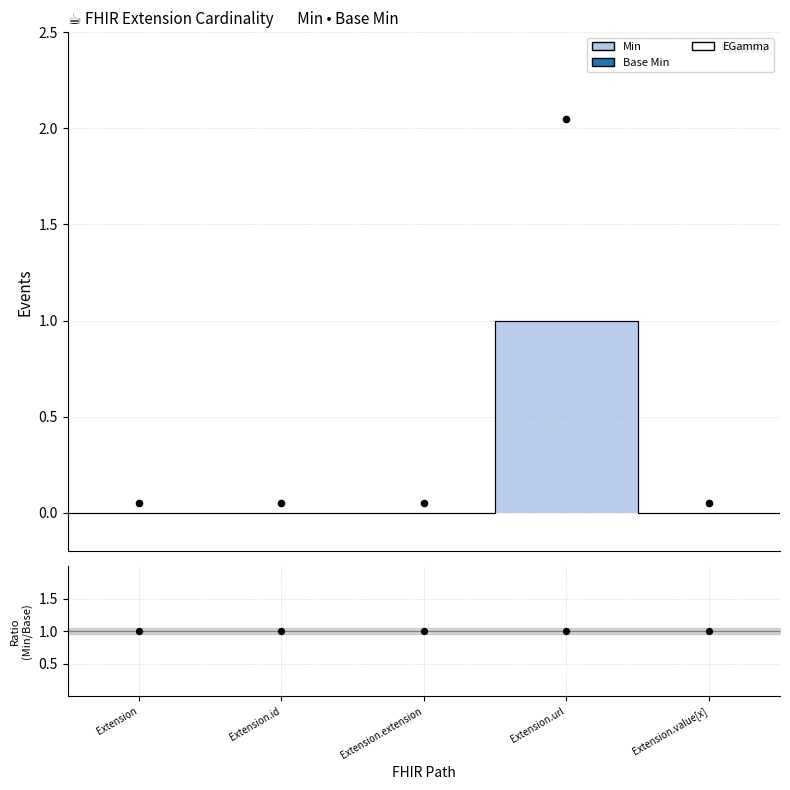

Is the value of Ratio at Extension.url greater than the value of EGamma at Extension.value[x]?

Yes